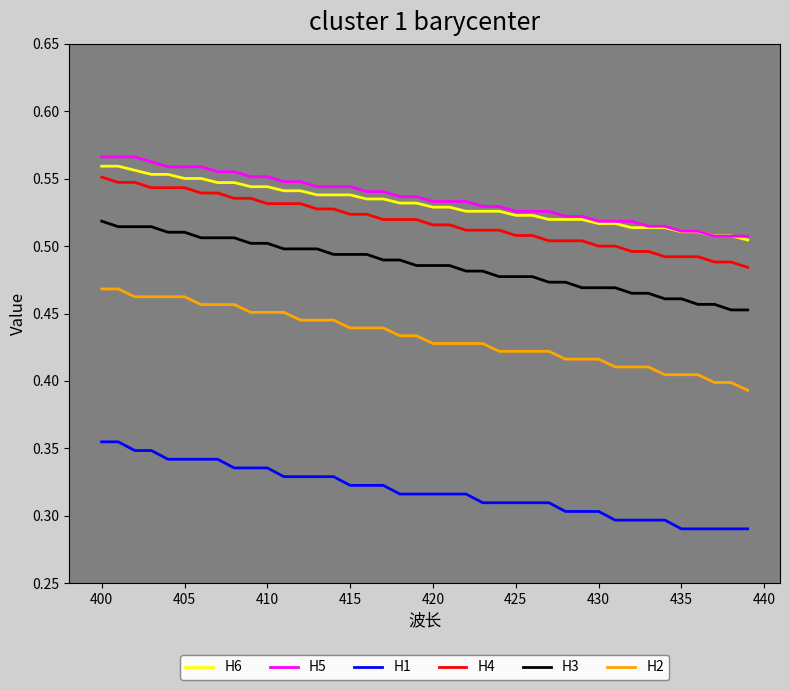

Count the H4 values in the range 0 to 1.

40